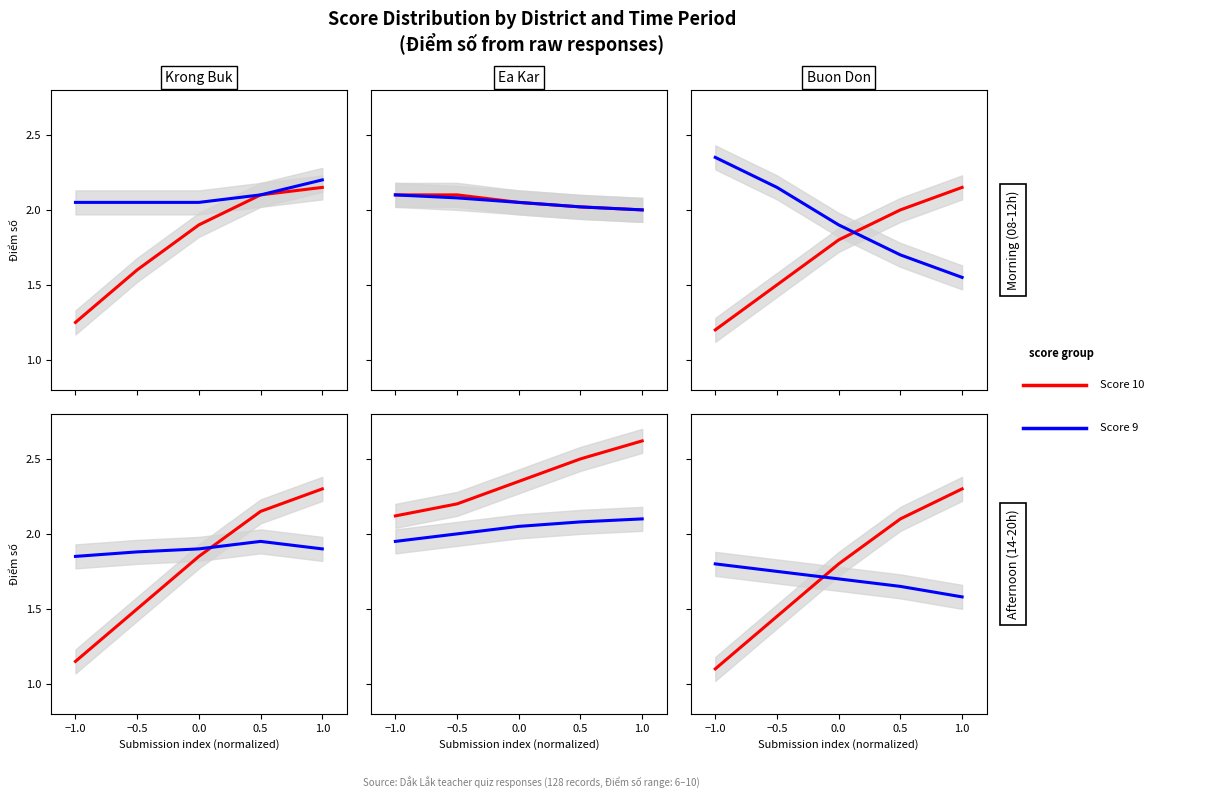

The Score 9 series shows 2.7 at 1.0. True or false?

False